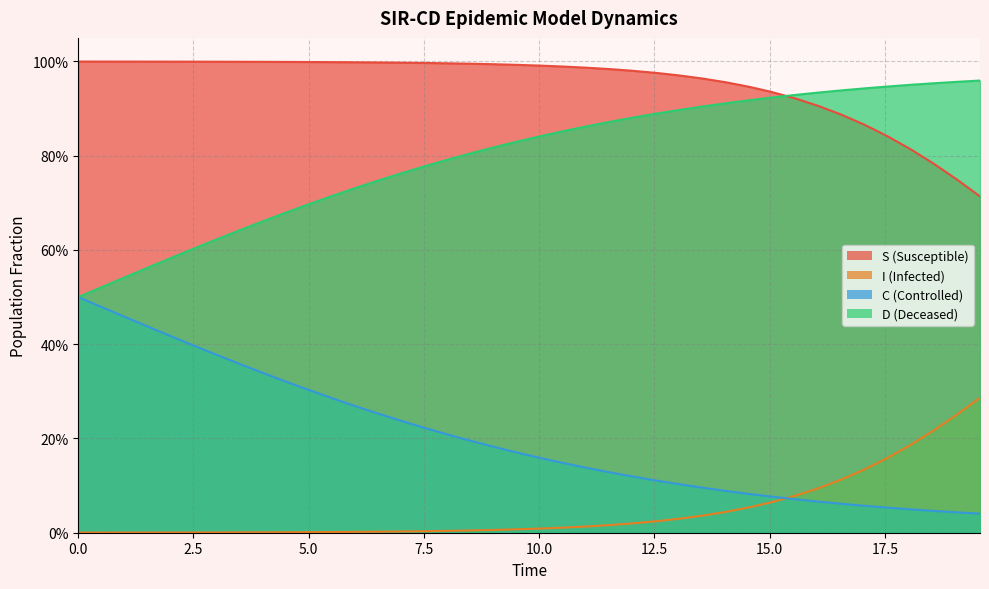

Reading left to right, list all the values displayed in this chart.

S: 1.0	1.0	1.0	1.0	1.0	1.0	1.0	1.0	1.0	1.0	1.0	1.0	1.0	1.0	1.0	1.0	1.0	1.0	1.0	1.0	1.0	1.0	1.0	1.0	1.0	1.0	1.0	1.0	1.0	0.9	0.9	0.9	0.9	0.9	0.9	0.8	0.8	0.8	0.7	0.7
I: 0.0	0.0	0.0	0.0	0.0	0.0	0.0	0.0	0.0	0.0	0.0	0.0	0.0	0.0	0.0	0.0	0.0	0.0	0.0	0.0	0.0	0.0	0.0	0.0	0.0	0.0	0.0	0.0	0.0	0.1	0.1	0.1	0.1	0.1	0.1	0.2	0.2	0.2	0.3	0.3
C: 0.5	0.5	0.5	0.4	0.4	0.4	0.4	0.4	0.3	0.3	0.3	0.3	0.3	0.3	0.2	0.2	0.2	0.2	0.2	0.2	0.2	0.1	0.1	0.1	0.1	0.1	0.1	0.1	0.1	0.1	0.1	0.1	0.1	0.1	0.1	0.1	0.0	0.0	0.0	0.0
D: 0.5	0.5	0.5	0.6	0.6	0.6	0.6	0.6	0.7	0.7	0.7	0.7	0.7	0.7	0.8	0.8	0.8	0.8	0.8	0.8	0.8	0.9	0.9	0.9	0.9	0.9	0.9	0.9	0.9	0.9	0.9	0.9	0.9	0.9	0.9	0.9	1.0	1.0	1.0	1.0